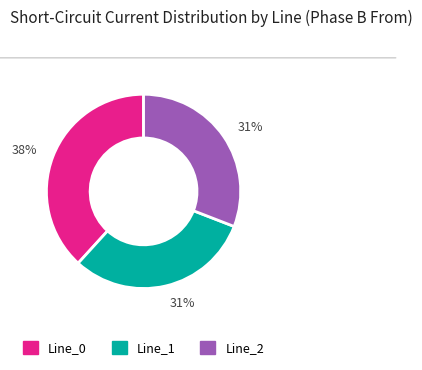

To the nearest percent, what is the combined percentage of Line_2 and Line_0?

69%